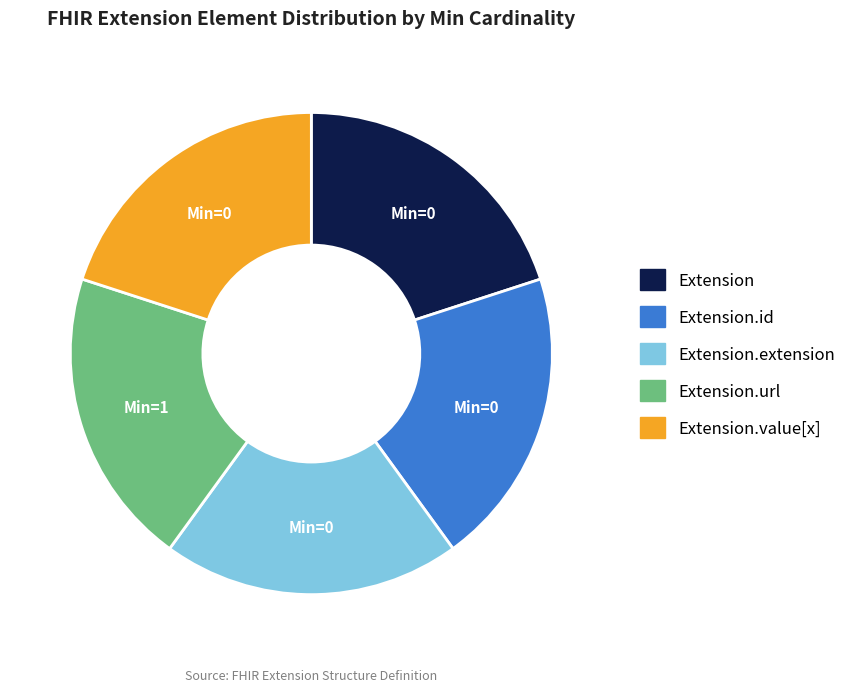

Is there a majority slice in this chart?

No